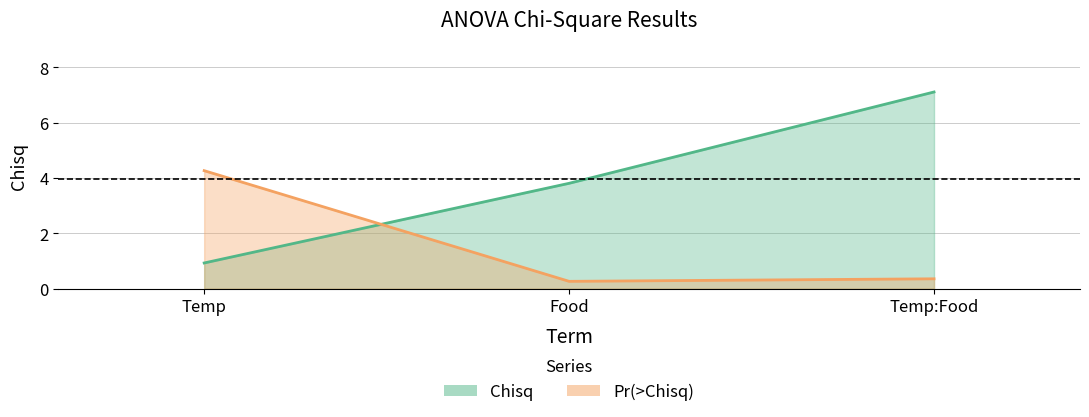

What is the value of the Chisq point at the 3rd from the left?

7.1